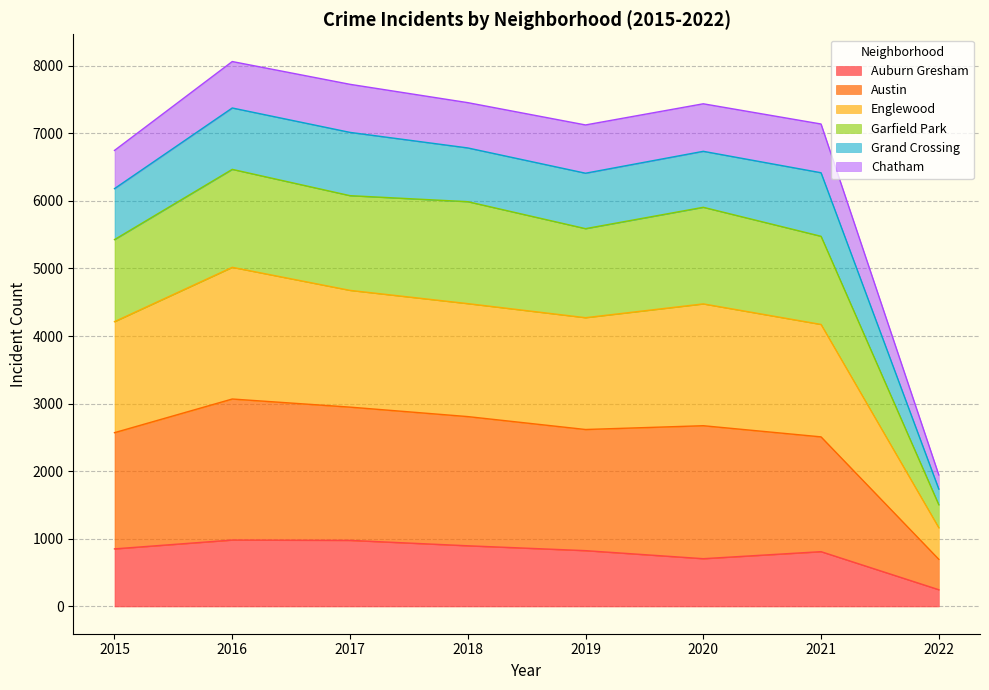

The Auburn Gresham series shows 811 at 2021. True or false?

True